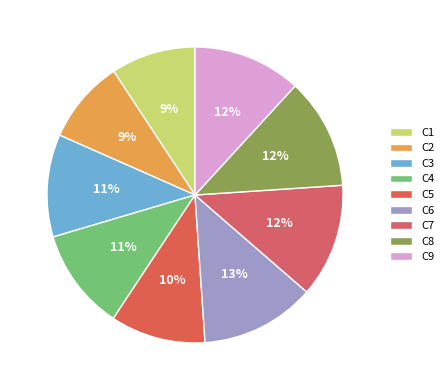

Combined, do C5 and C7 account for over 50%?

No